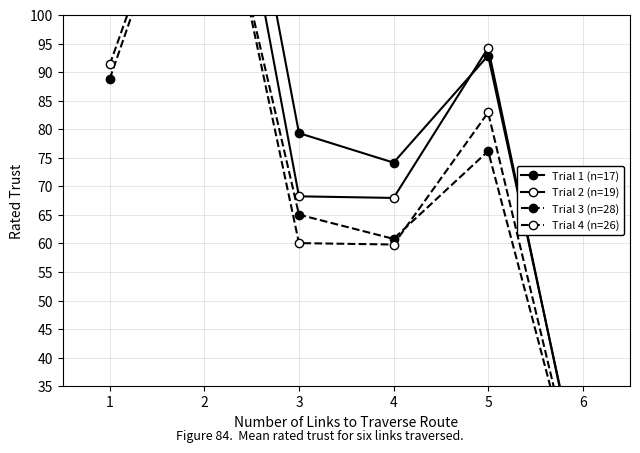

Reading left to right, transcribe all the data shown in this chart.

Trial 1 (n=17): 108.3	166.7	79.3	74.2	92.9	16.5
Trial 2 (n=19): 103.8	156.9	68.2	68.0	94.2	15.6
Trial 3 (n=28): 88.8	136.7	65.0	60.8	76.2	13.5
Trial 4 (n=26): 91.3	138.1	60.1	59.8	82.9	13.7